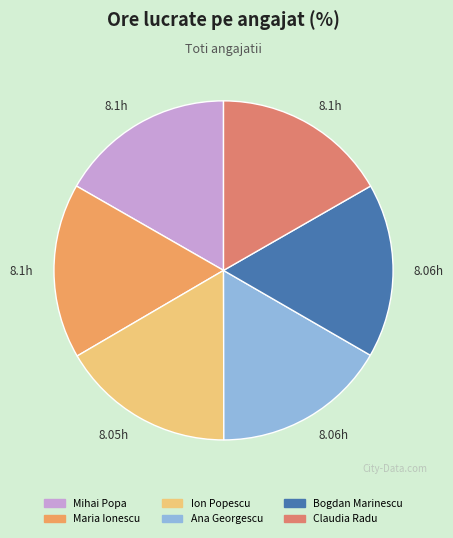

Count the number of slices in the pie.

6